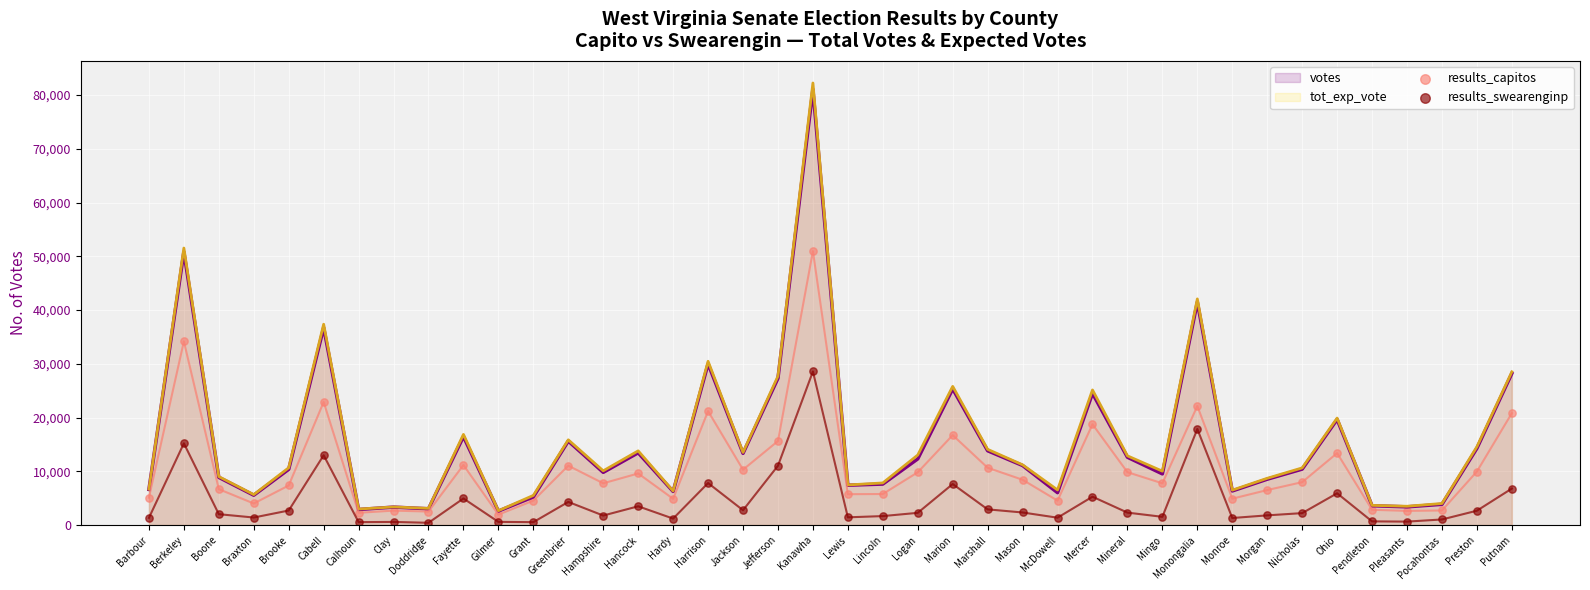

At which category is the sum across all series the highest?

Kanawha